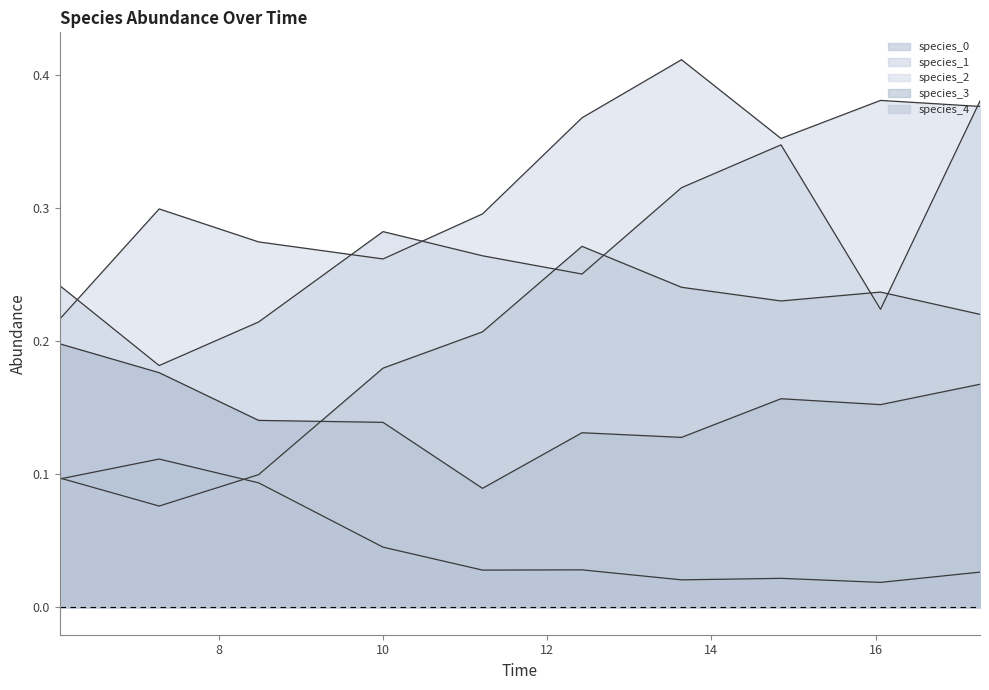

At which category does the chart reach its minimum across all series?

16.060606060606062